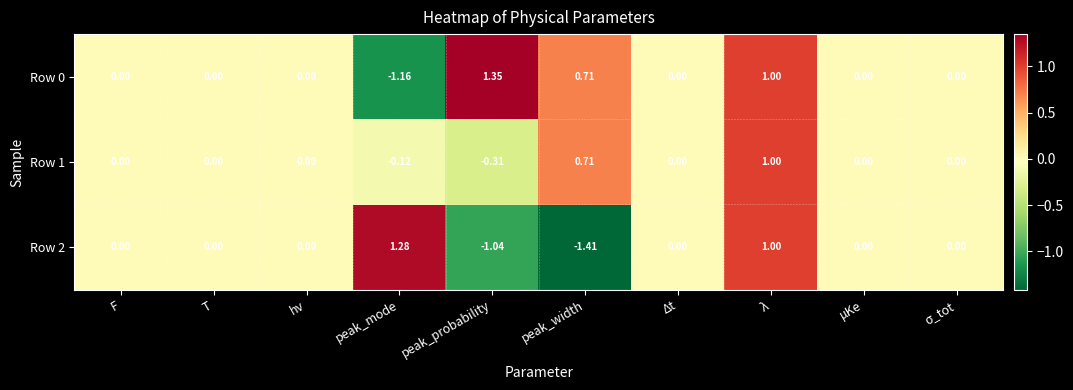

List the series in order of their peak value, highest first.

Row 0, Row 2, Row 1